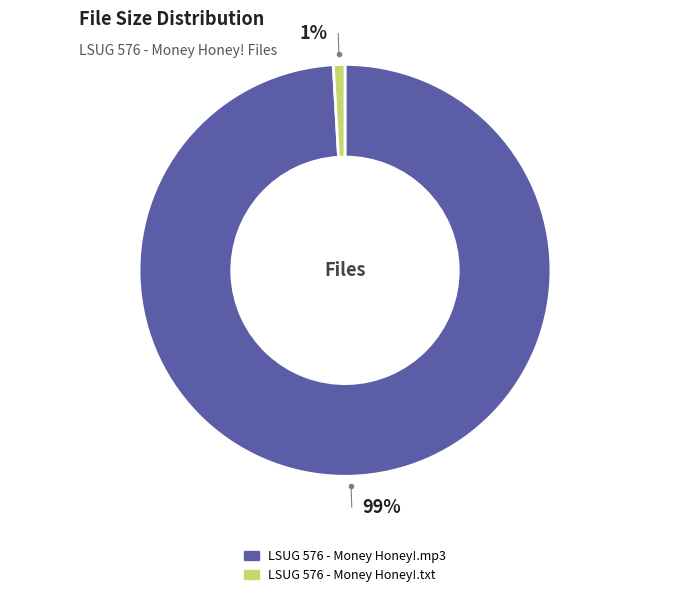

Rank the categories by value from highest to lowest.

LSUG 576 - Money Honey!.mp3, LSUG 576 - Money Honey!.txt